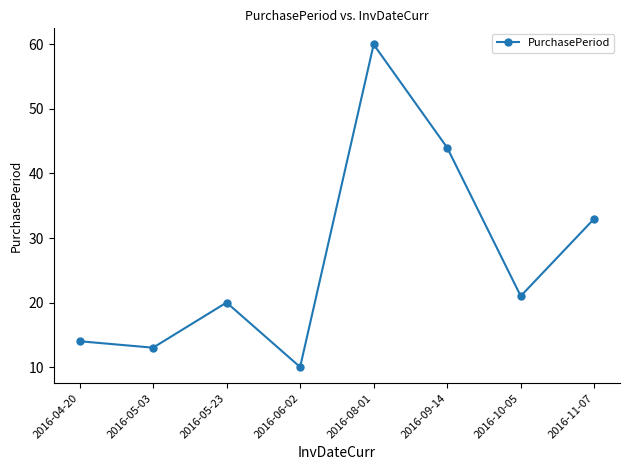

Reading right to left, extract all data points from this chart.

33	21	44	60	10	20	13	14